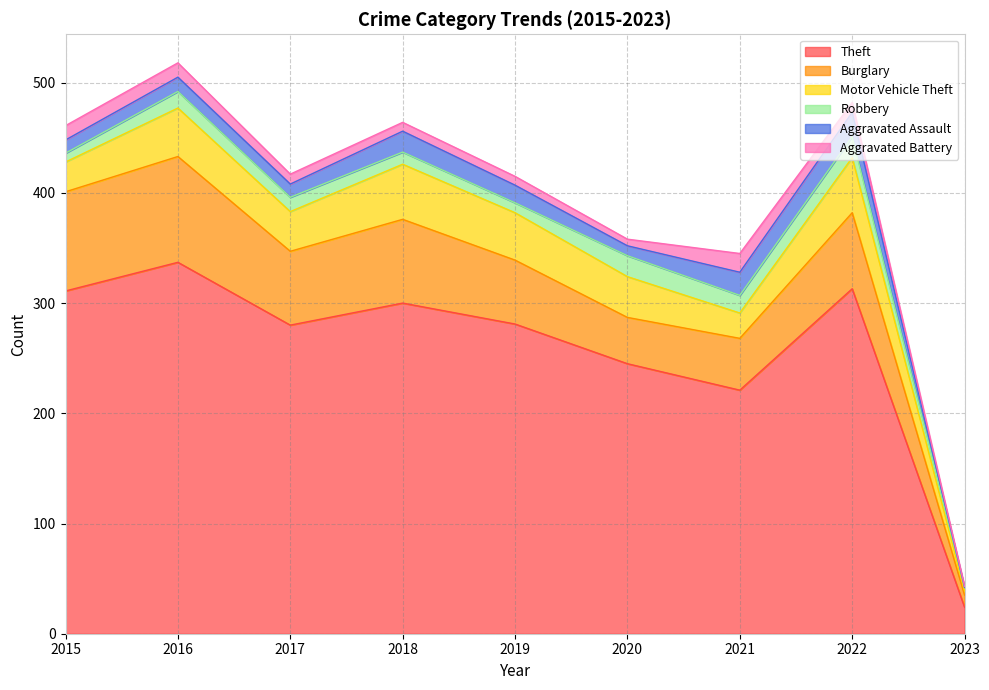

Is it true that Theft equals 528 at 2022?

False